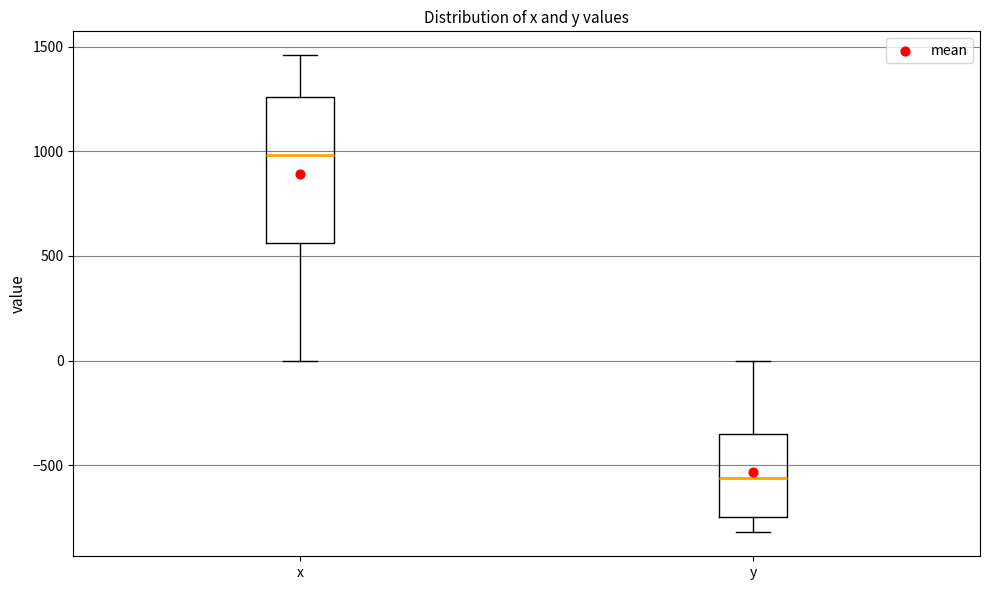

Reading left to right, transcribe this box plot: for each box, give where its median line is, the range the box spans, and where its two whiskers end, as read against the y-axis. The values are not printed on the chart, so give them approximately, as read against the axis.

x: median 1000, box 550 to 1250, whiskers 0 to 1450
y: median -550, box -750 to -350, whiskers -800 to 0